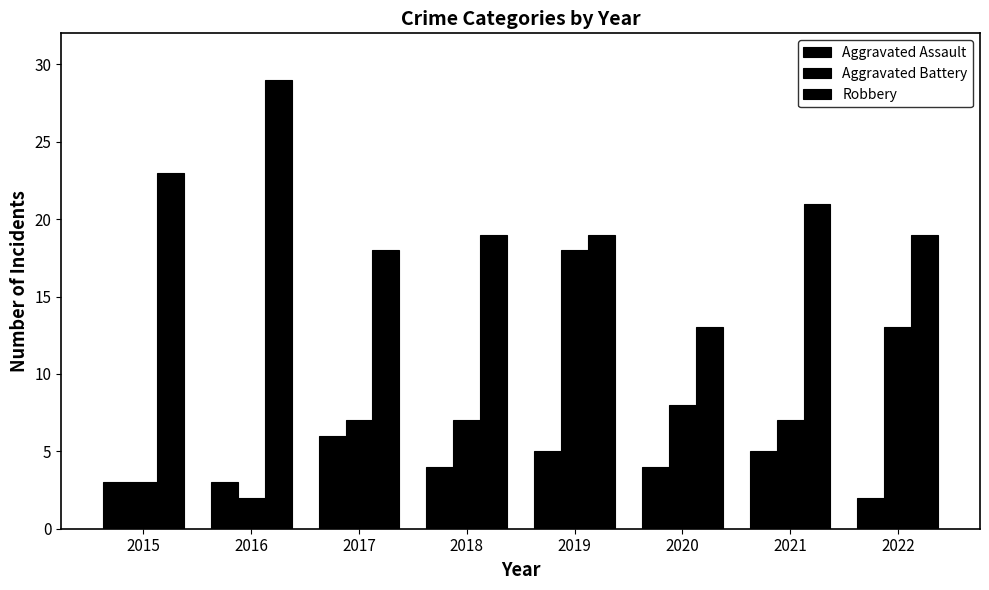

How many groups of bars are there?

8